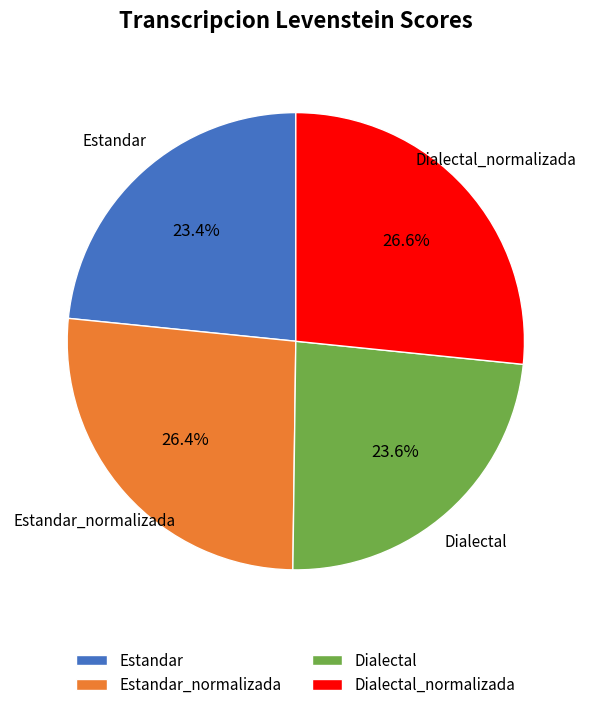

What percentage is the Dialectal_normalizada slice, to the nearest percent?

27%